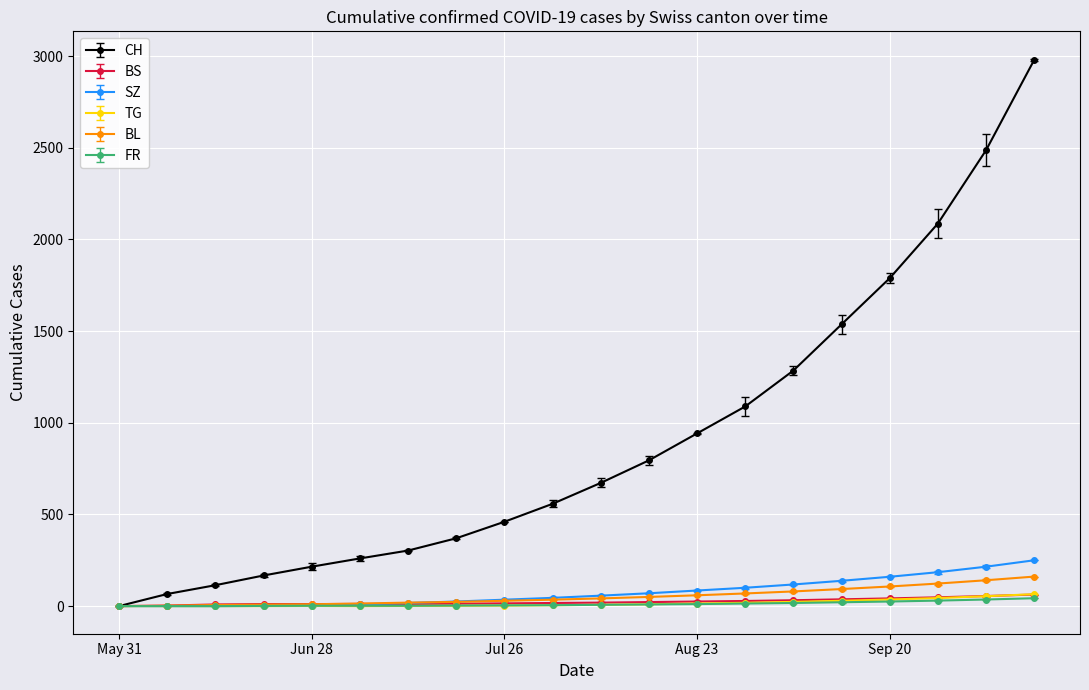

How many data points does each series have?

20